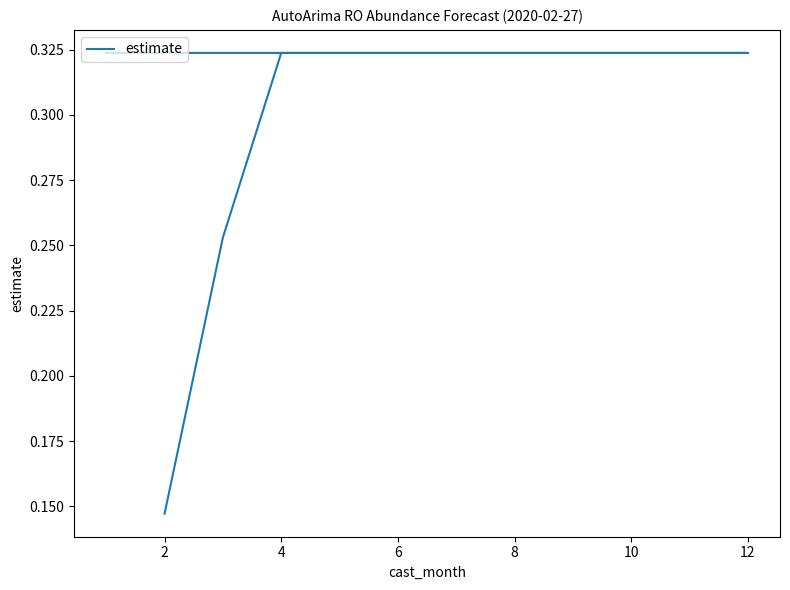

Is it true that the value at 6 is 0.3?

True